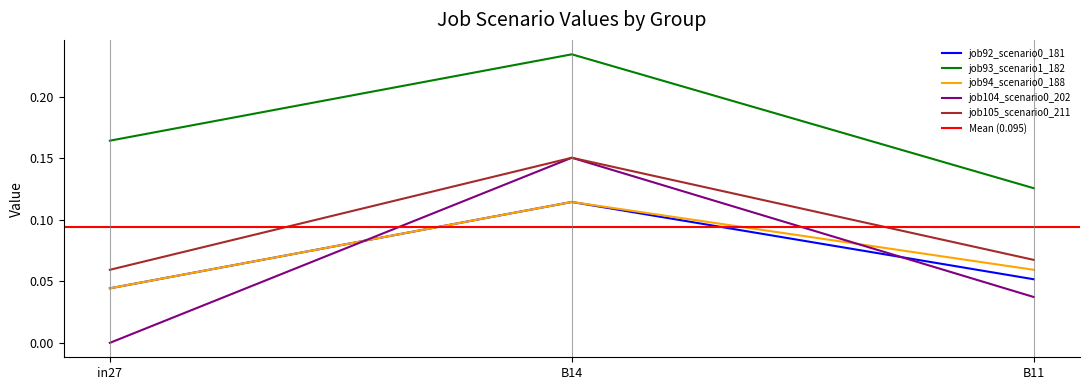

At how many categories does at least one series exceed 0?

3